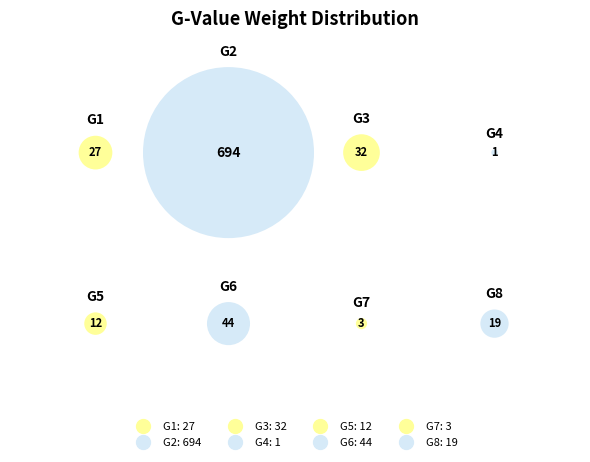

Rank the categories by value from highest to lowest.

G2, G6, G3, G1, G8, G5, G7, G4